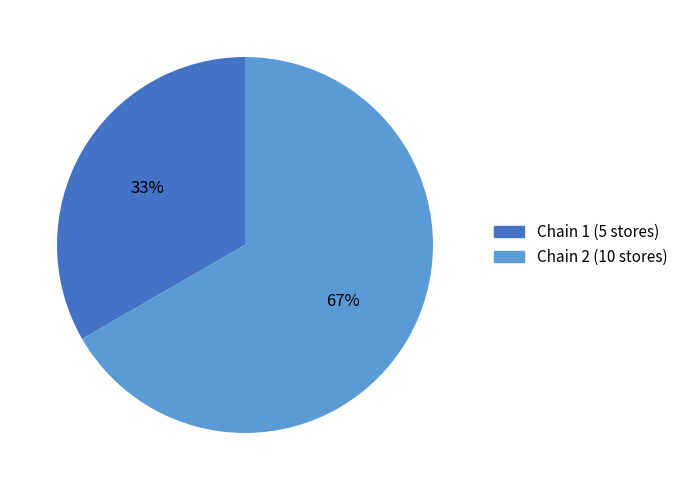

To the nearest percent, what percentage of the pie is Chain 1?

33%